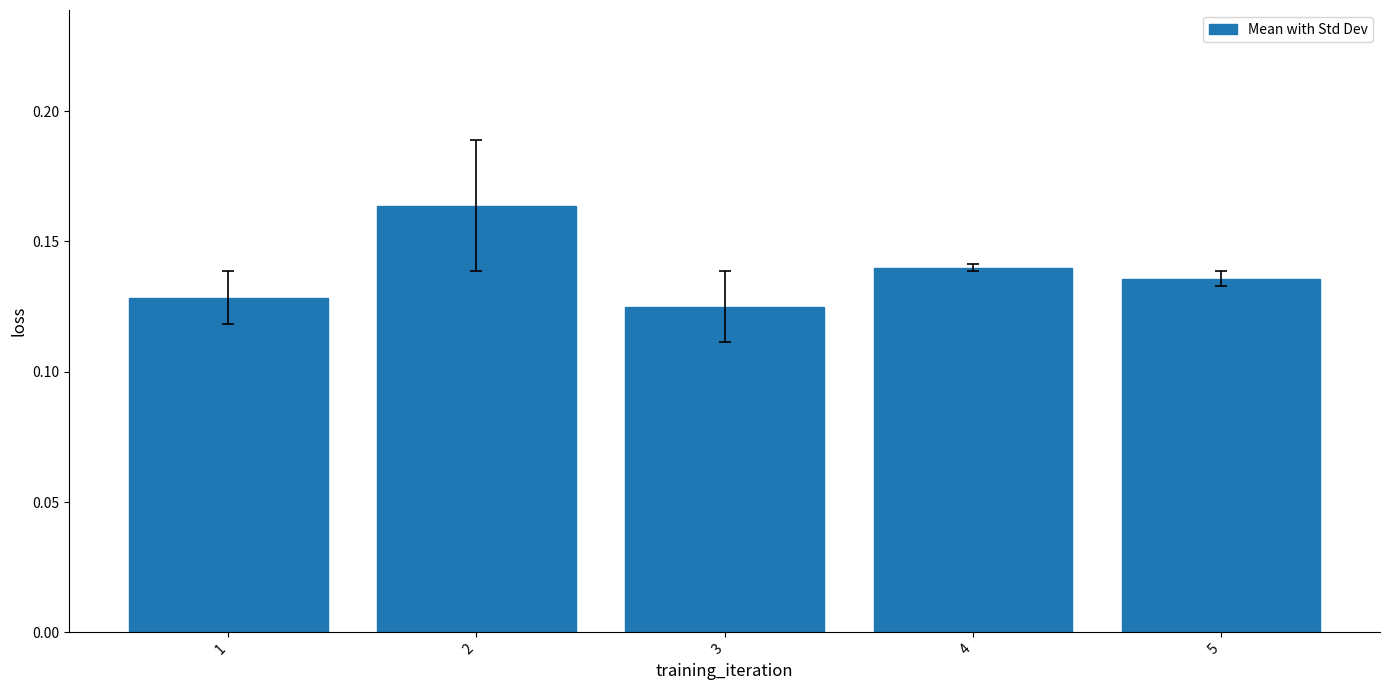

How many values are between 0 and 1?

5